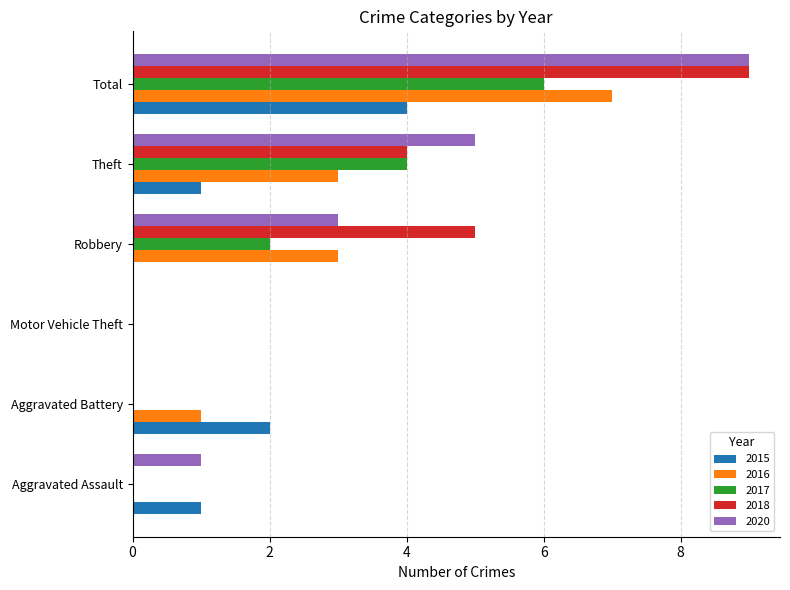

How many distinct data groups are displayed?

5